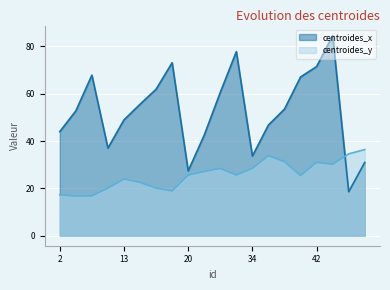

What is the highest value of the centroides_y series?

36.4